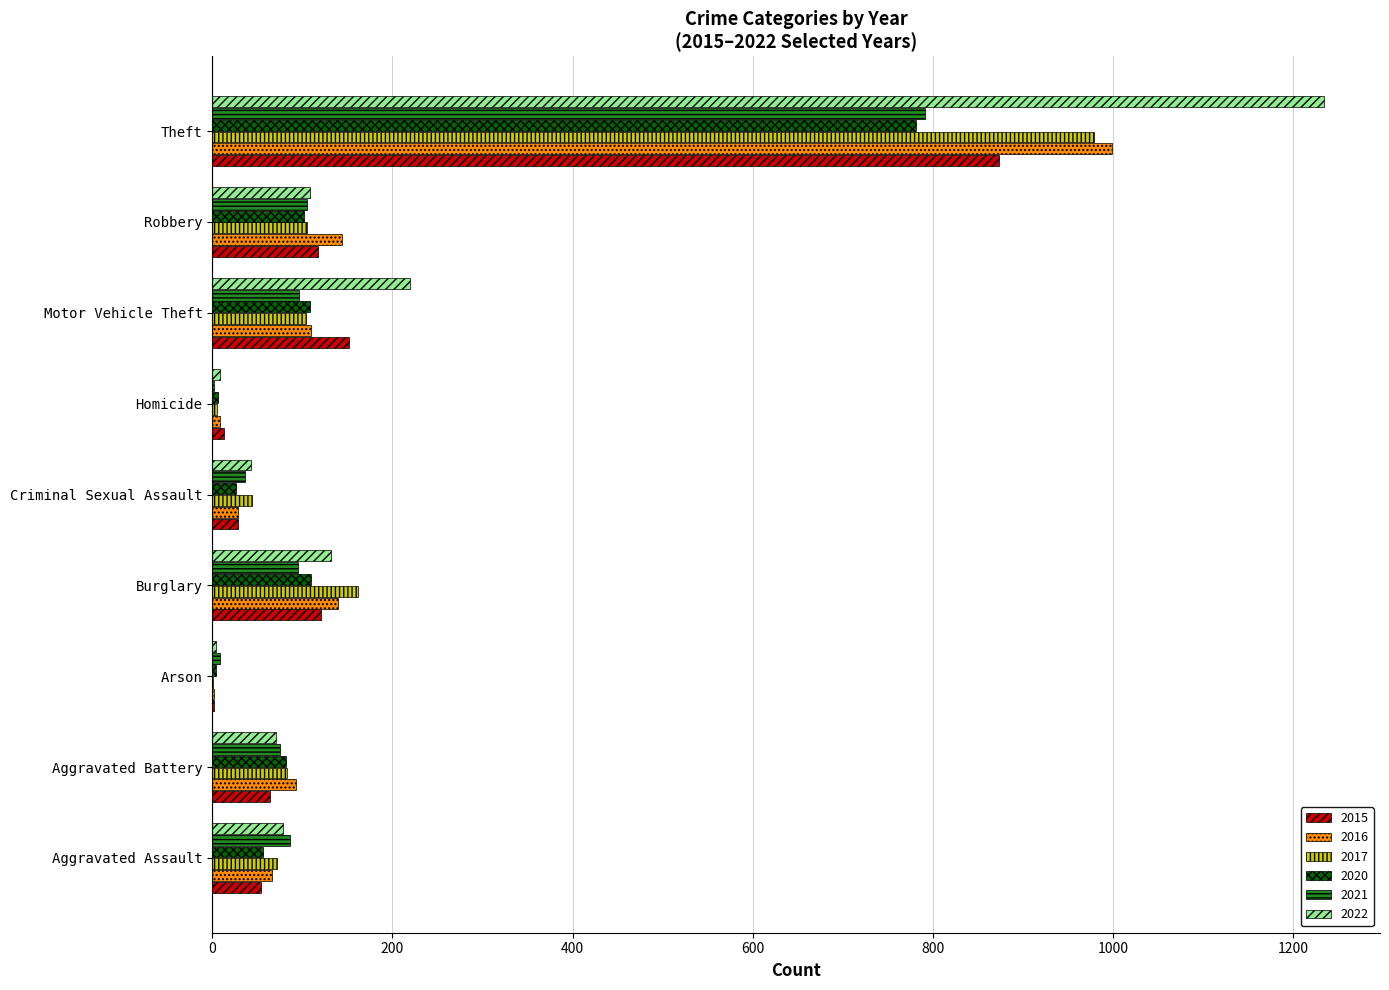

Which series changed the most between Criminal Sexual Assault and Theft?

2022